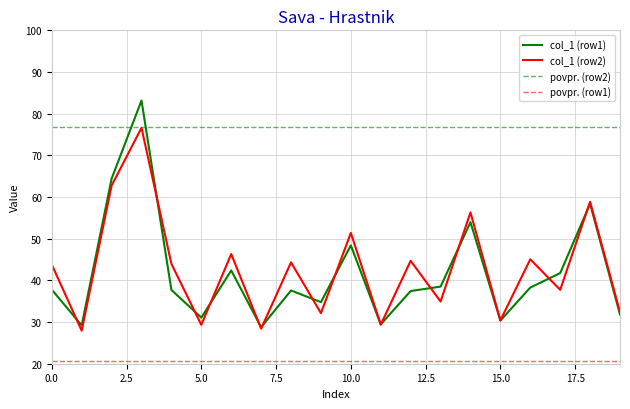

True or false: col_1 (row1) has a value of 50.5 at 13.

False